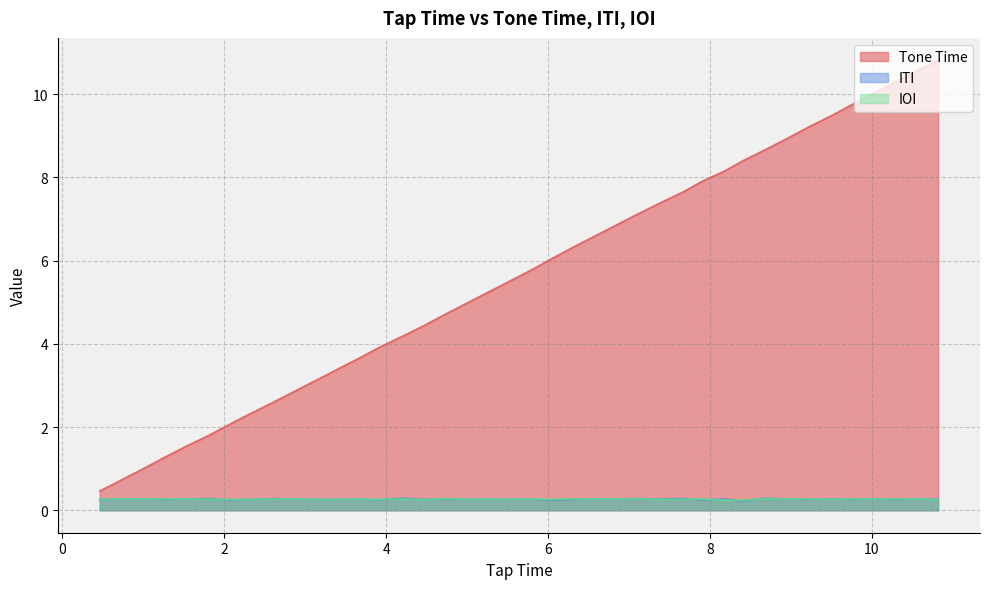

True or false: ITI and Tone Time intersect in this chart.

False